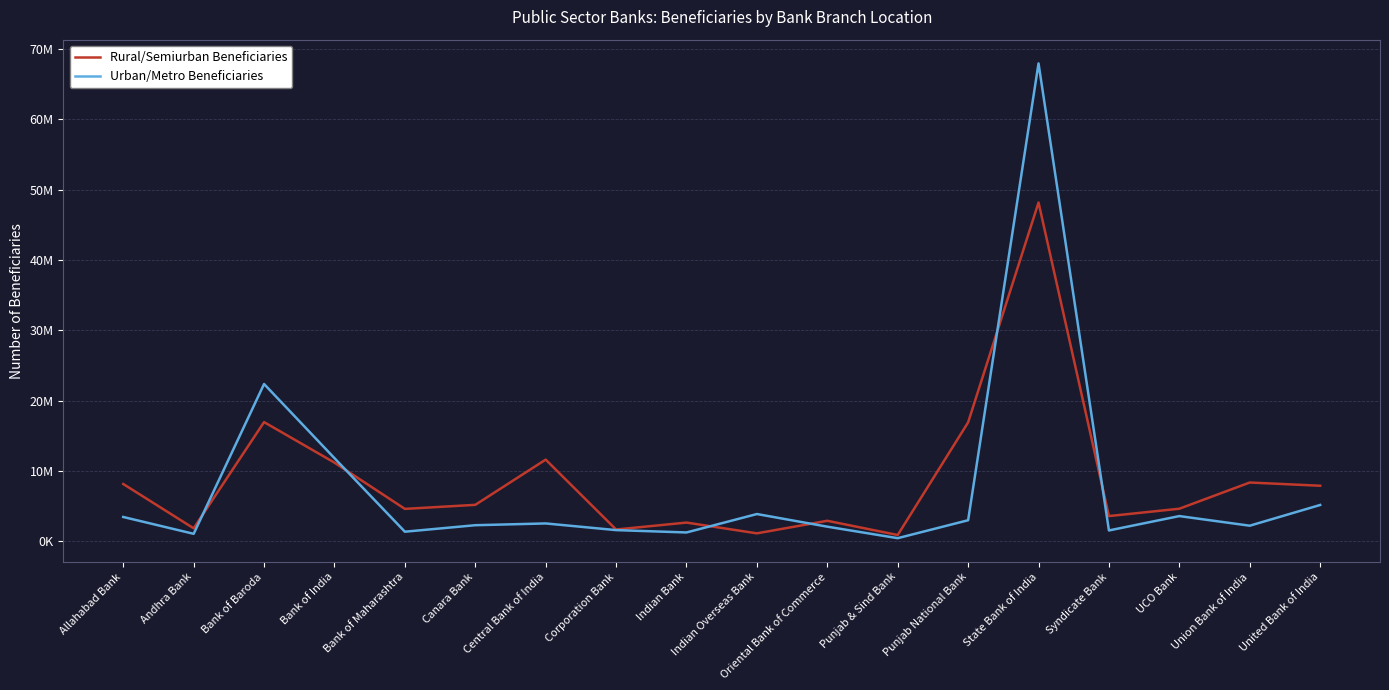

Which series has the largest total across all categories?

Rural/Semiurban Beneficiaries